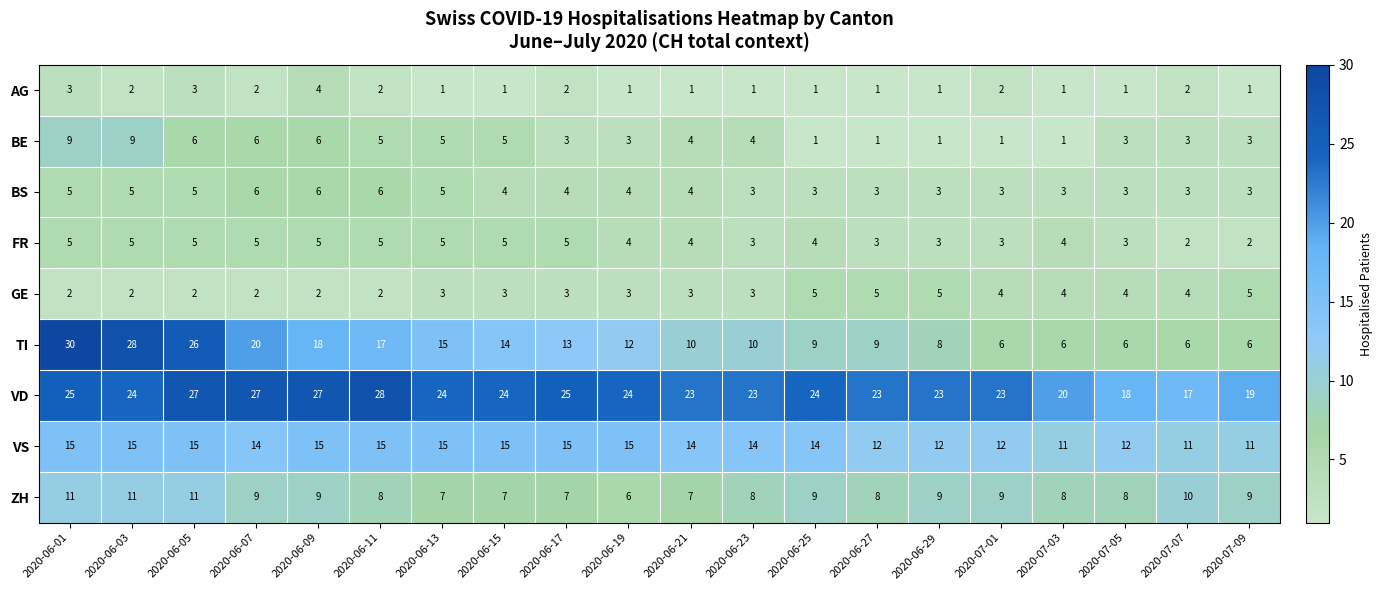

Is it true that BE equals 5 at 2020-06-17?

False